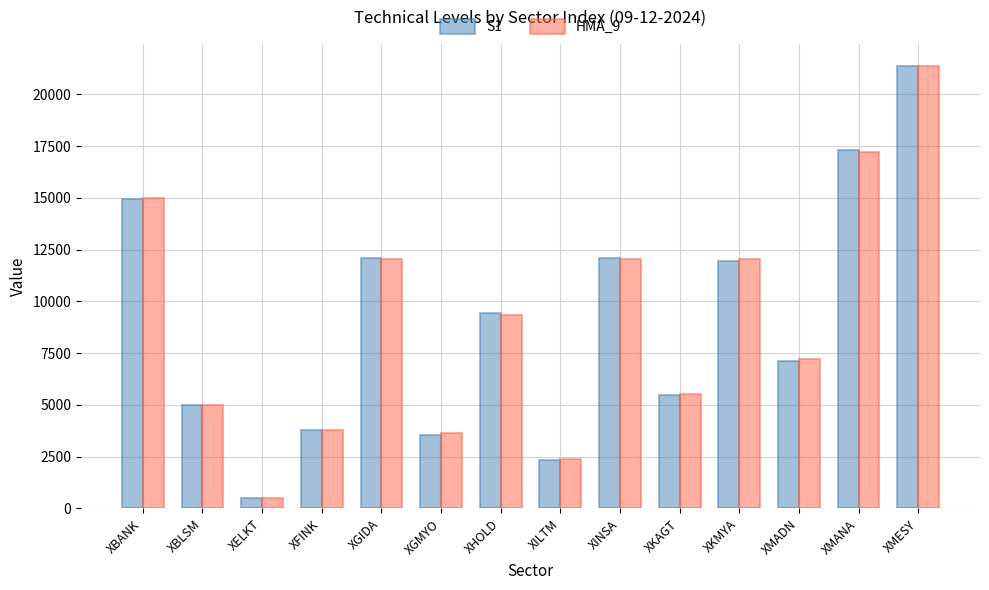

How many data points in HMA_9 are above 9363?

7